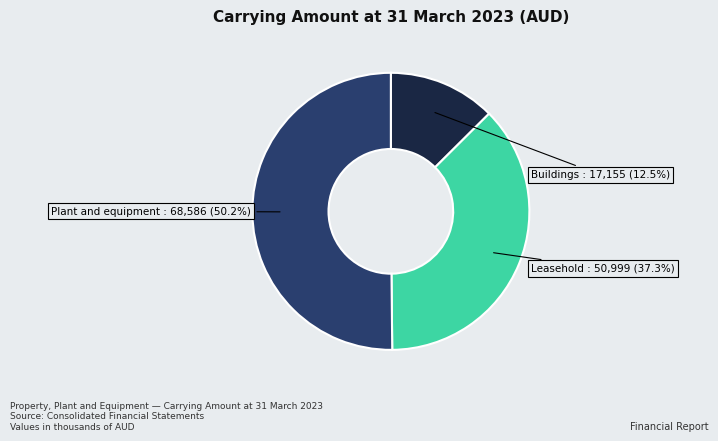

Between Plant and equipment and Buildings, which is larger?

Plant and equipment